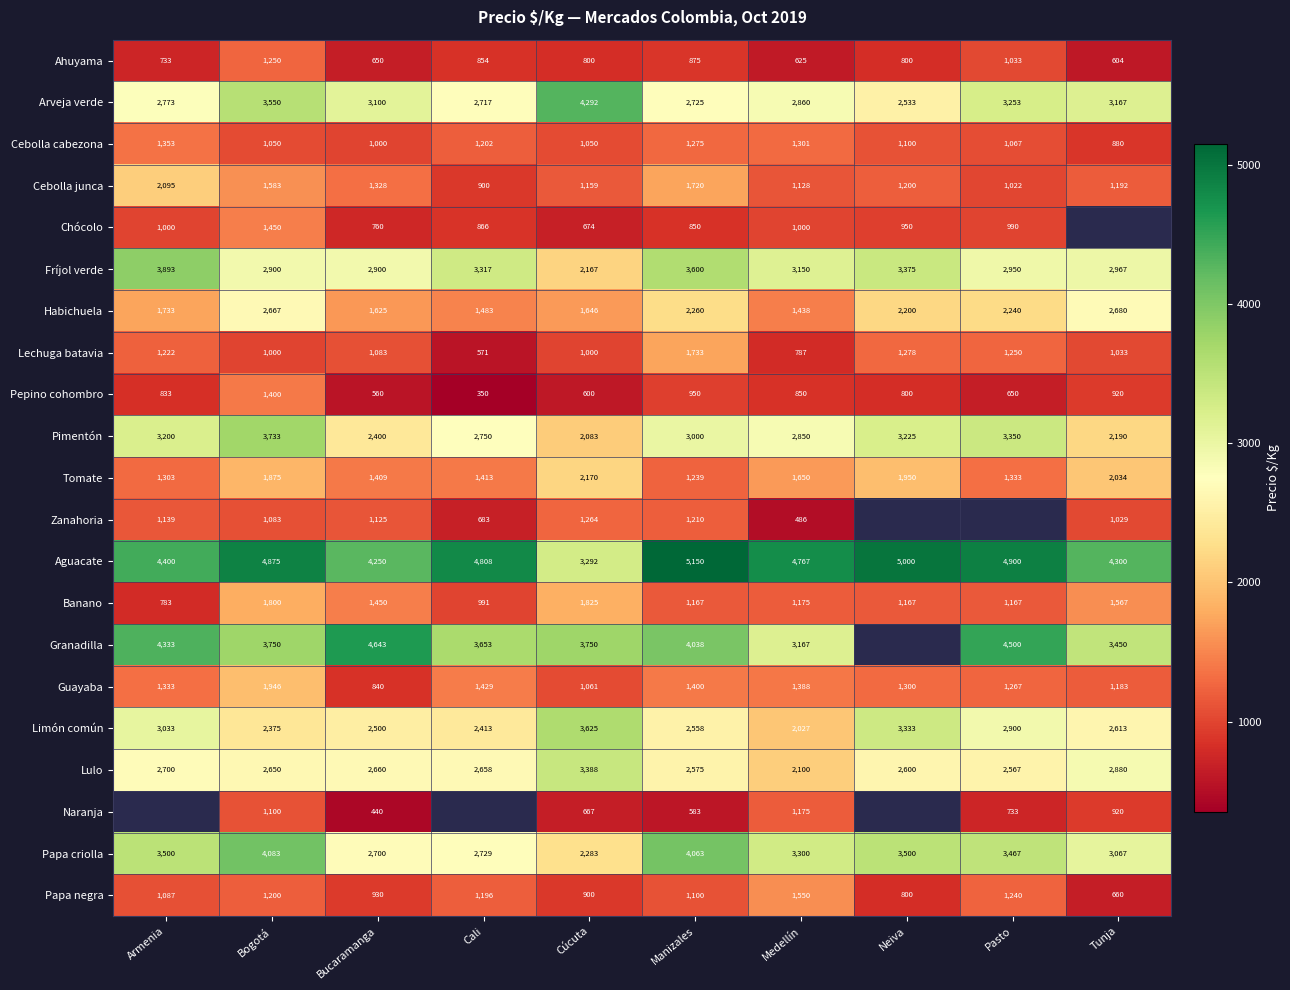

How many values in the Cebolla junca series are below 1200?

5